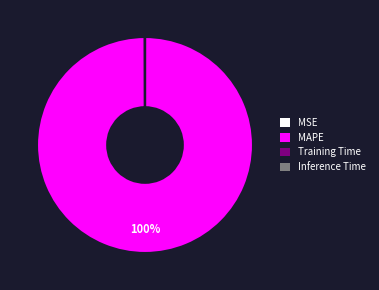

What is the largest slice in the pie chart?

MAPE